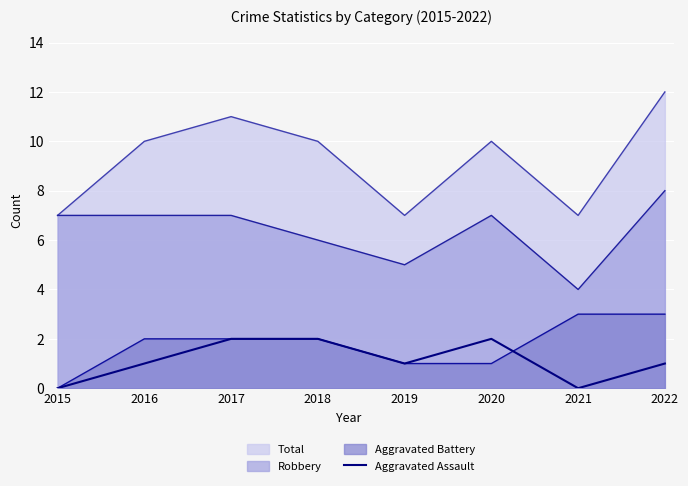

Is the value of Aggravated Battery at 2017 greater than the value of Total at 2015?

No